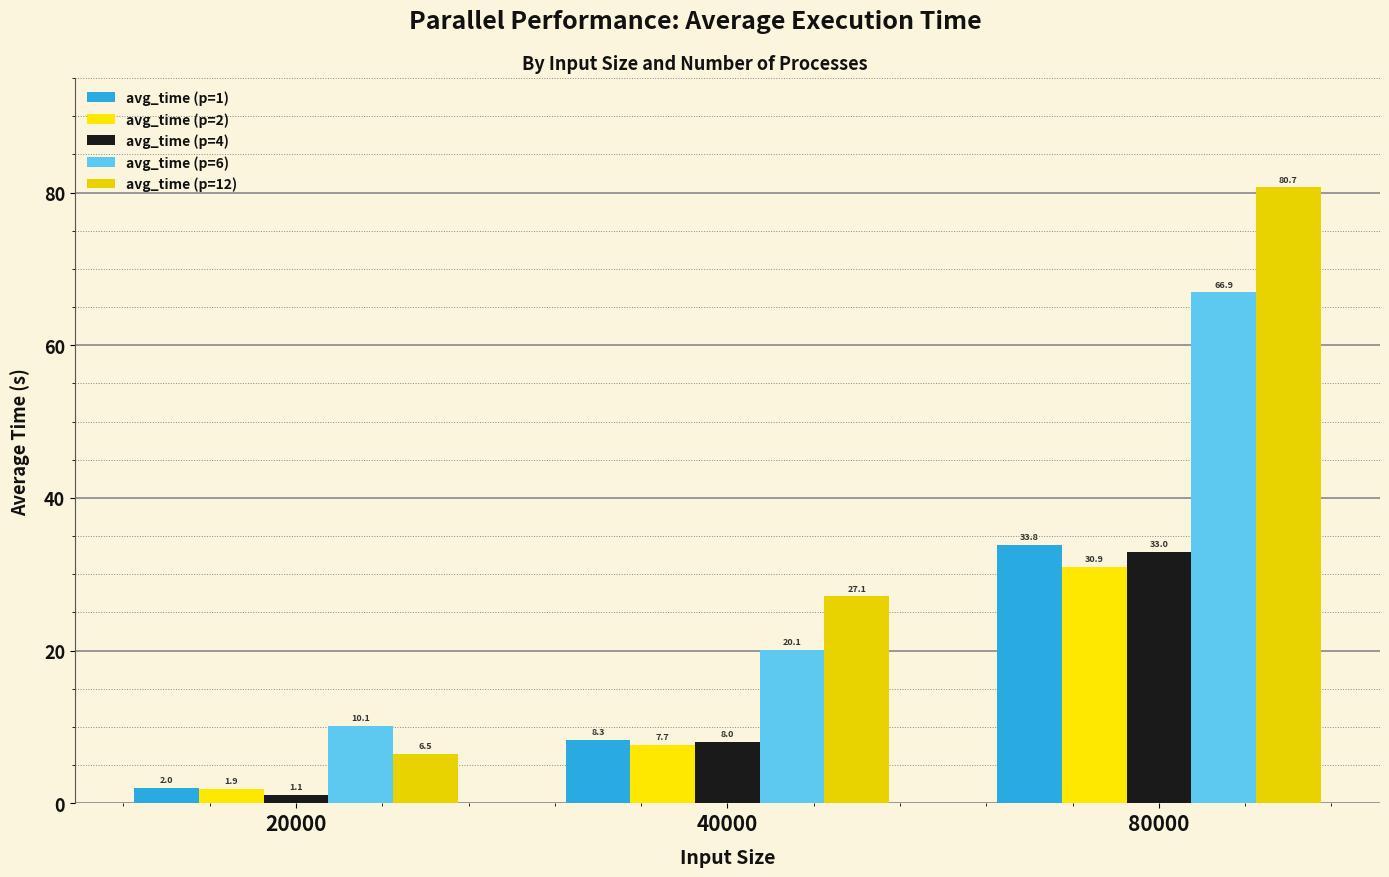

What is the difference between the avg_time (p=12) values at 80000 and 20000?

74.2